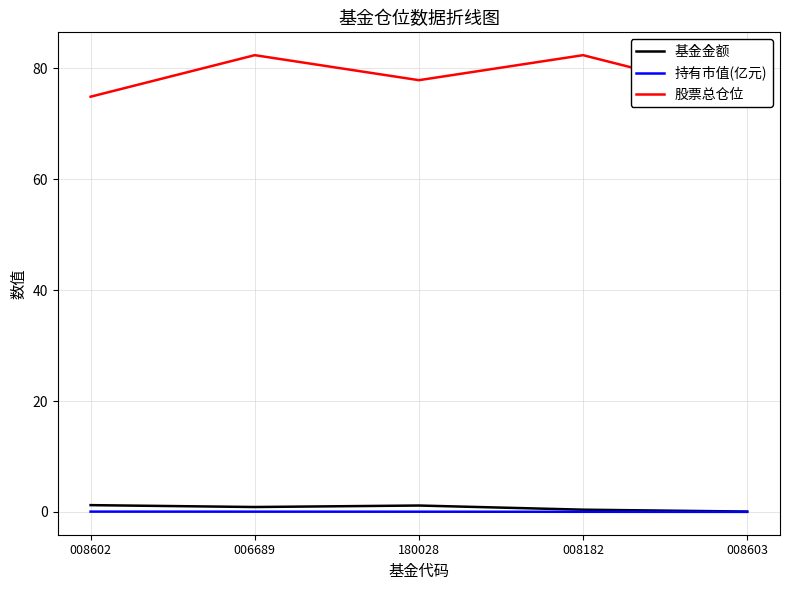

Reading right to left, list all the values displayed in this chart.

基金金额: 008603=0.1	008182=0.4	180028=1.1	006689=0.9	008602=1.2
持有市值(亿元): 008603=0.0	008182=0.0	180028=0.0	006689=0.0	008602=0.1
股票总仓位: 008603=74.9	008182=82.4	180028=77.9	006689=82.4	008602=74.9